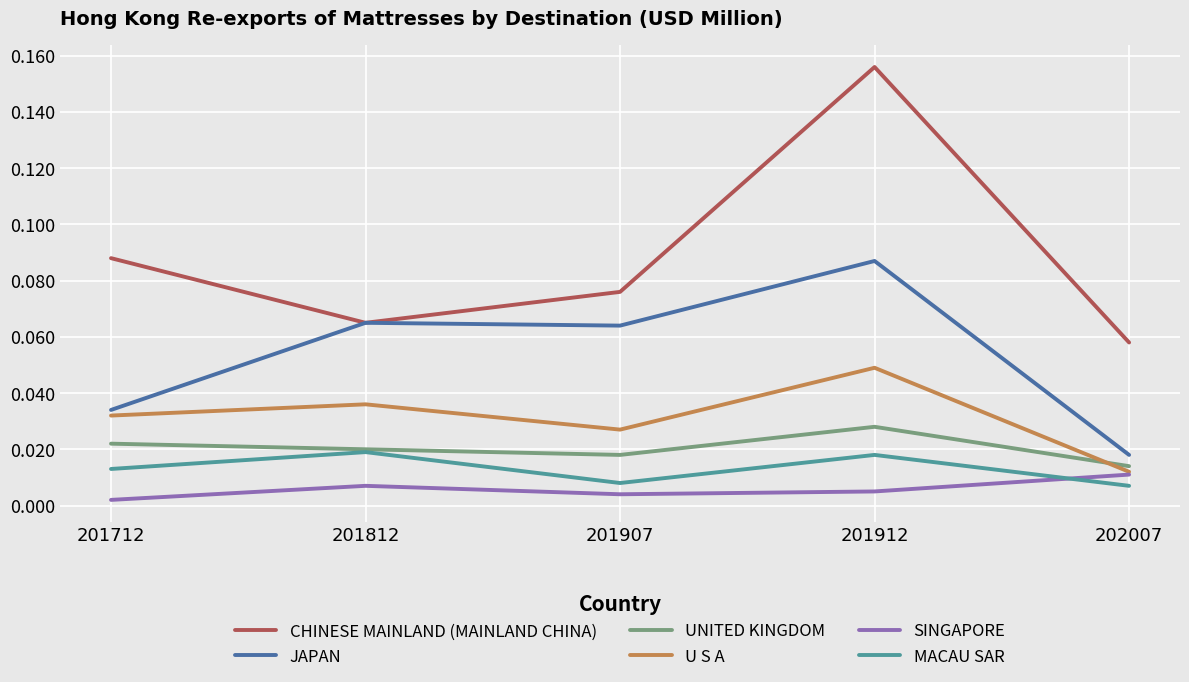

Which series has the largest total across all categories?

CHINESE MAINLAND (MAINLAND CHINA)